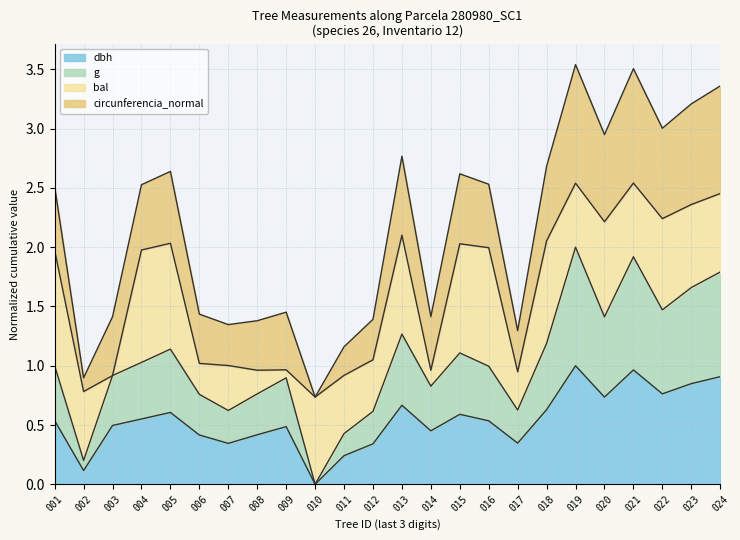

True or false: g and dbh cross at least once.

False